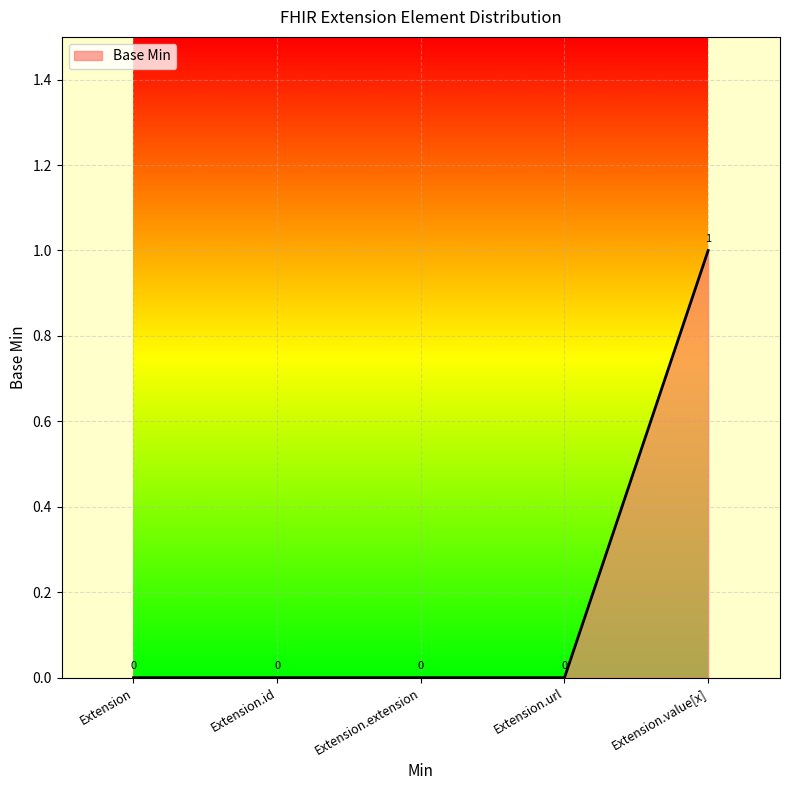

The chart shows a value of -1 at Extension. True or false?

False